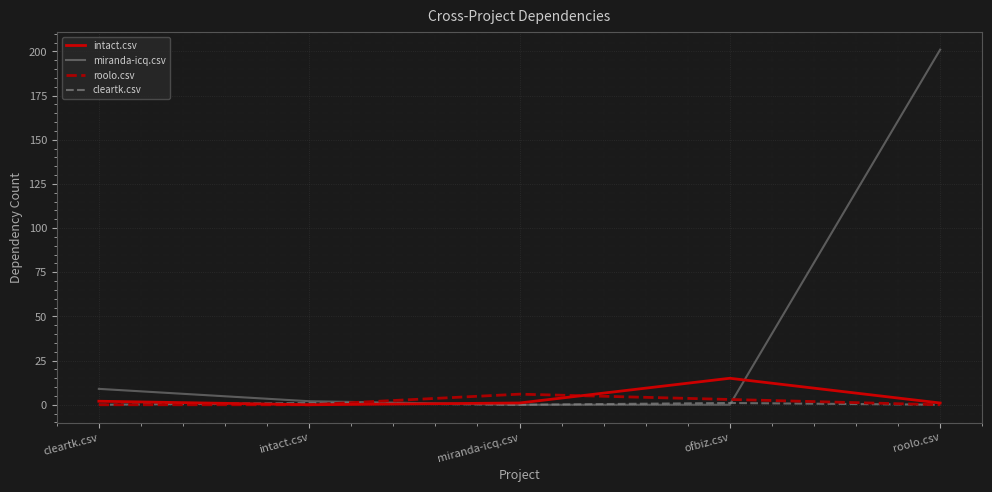

At which category is the sum across all series the highest?

roolo.csv